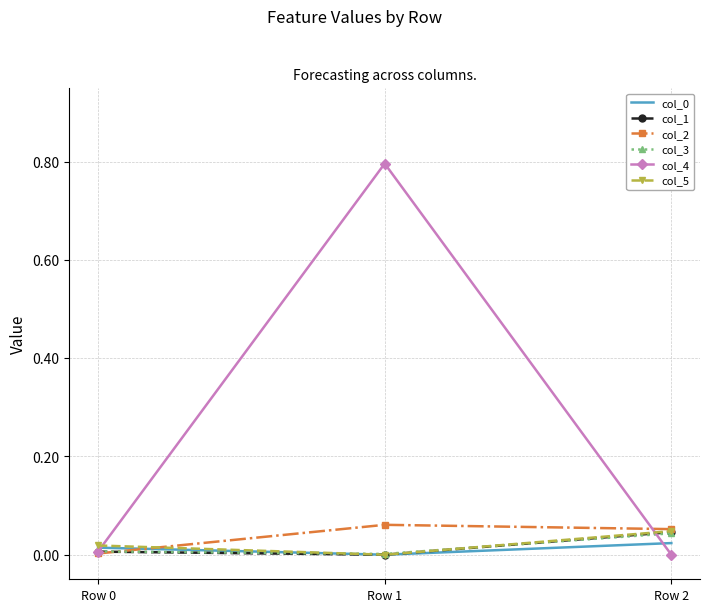

Which series has the largest total across all categories?

col_4